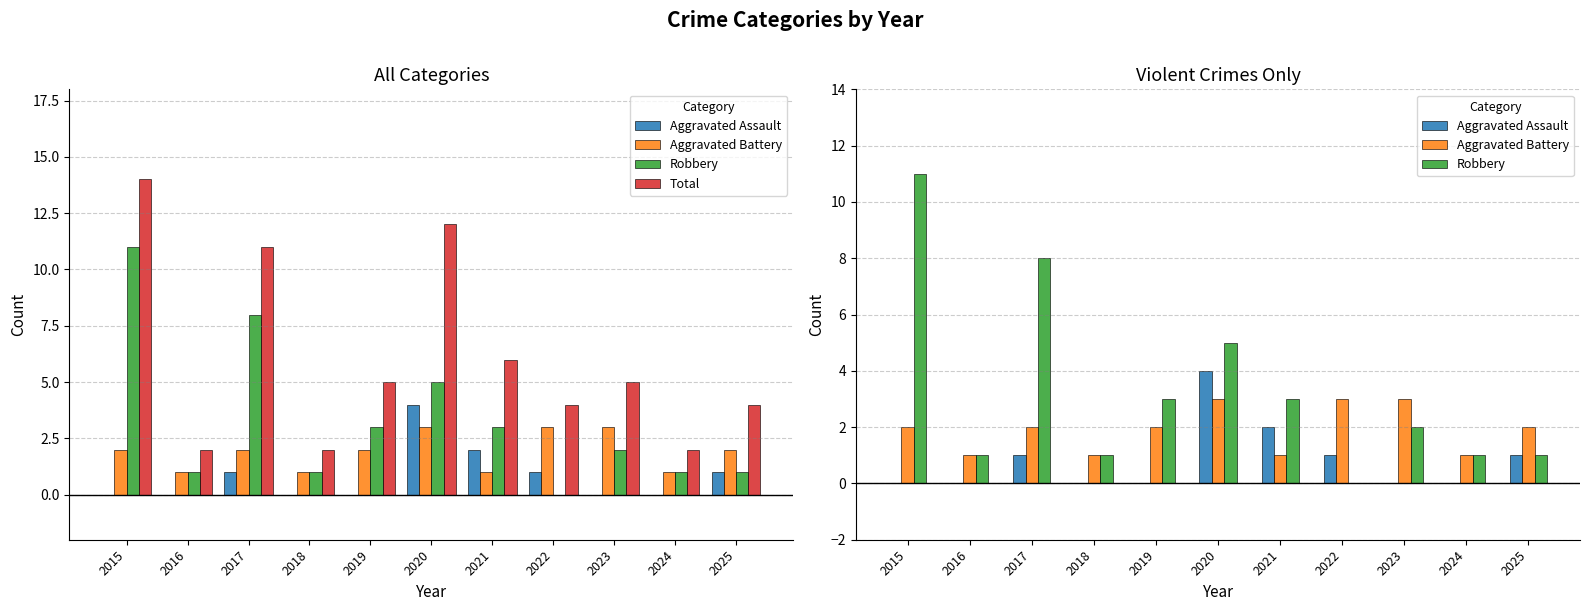

Which series changed the most between 2018 and 2019?

Total